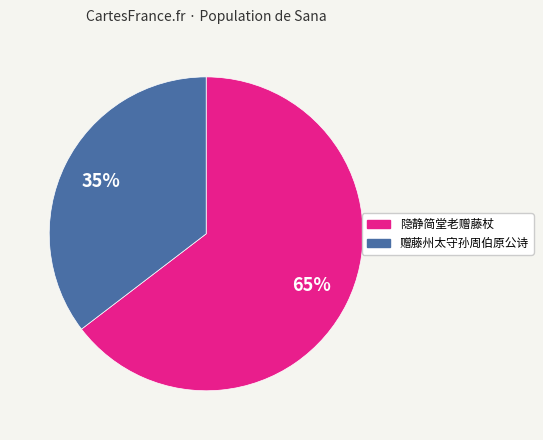

Is there any slice that represents more than half of the pie?

Yes